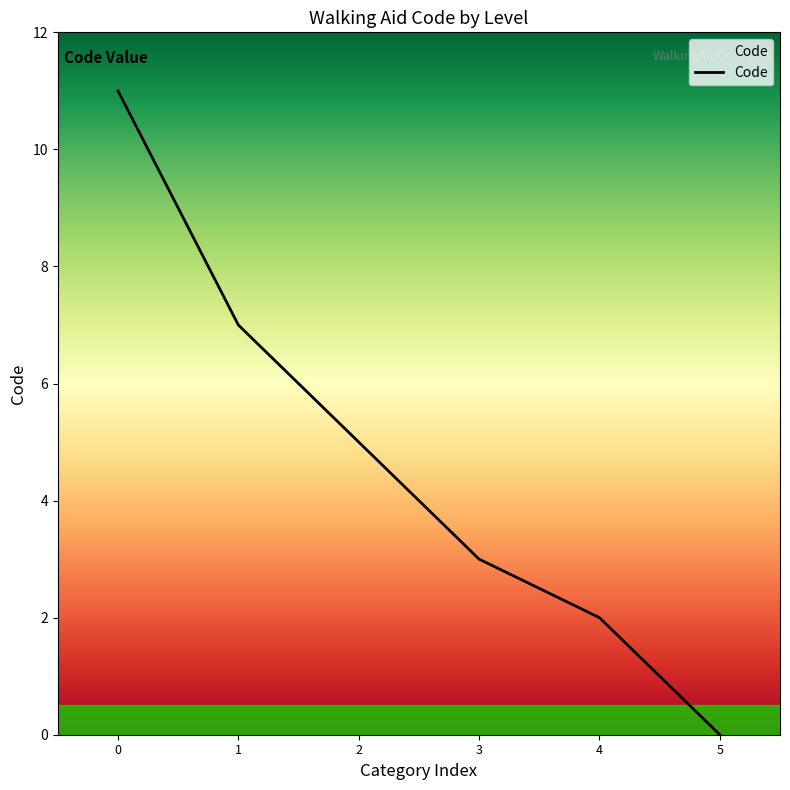

What is the average value?

5